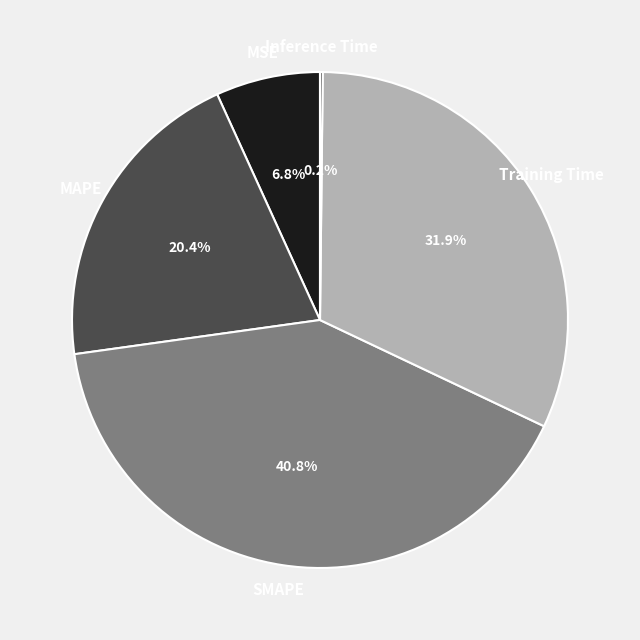

To the nearest percent, what is the combined percentage of Training Time and MAPE?

52%